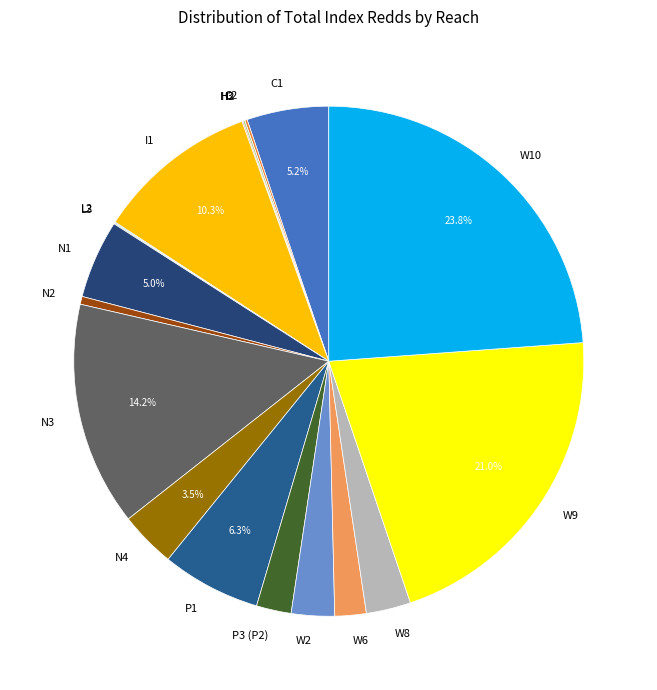

Does any single category account for the majority?

No